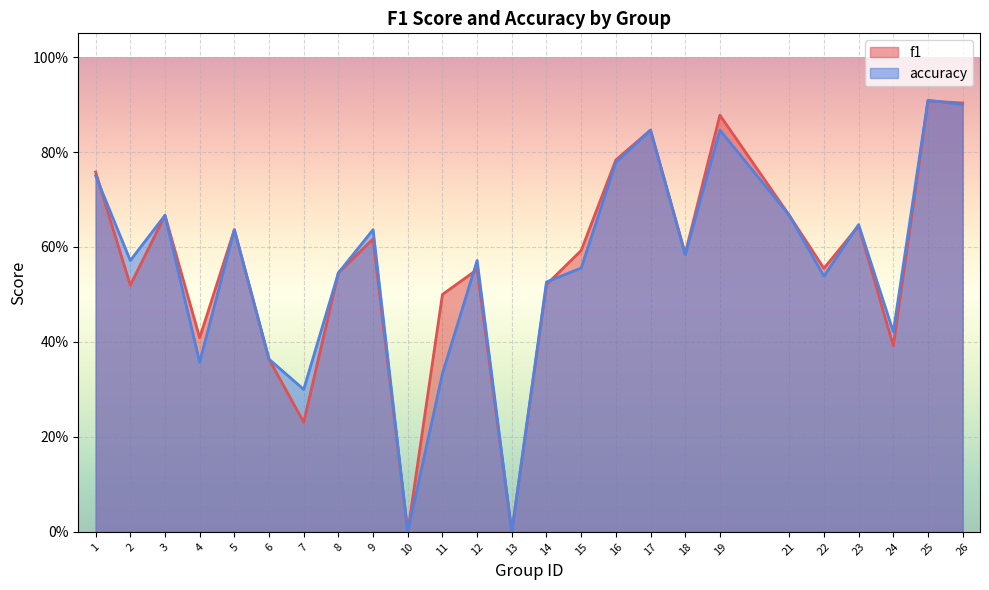

Is it true that accuracy equals 0.3 at 25?

False